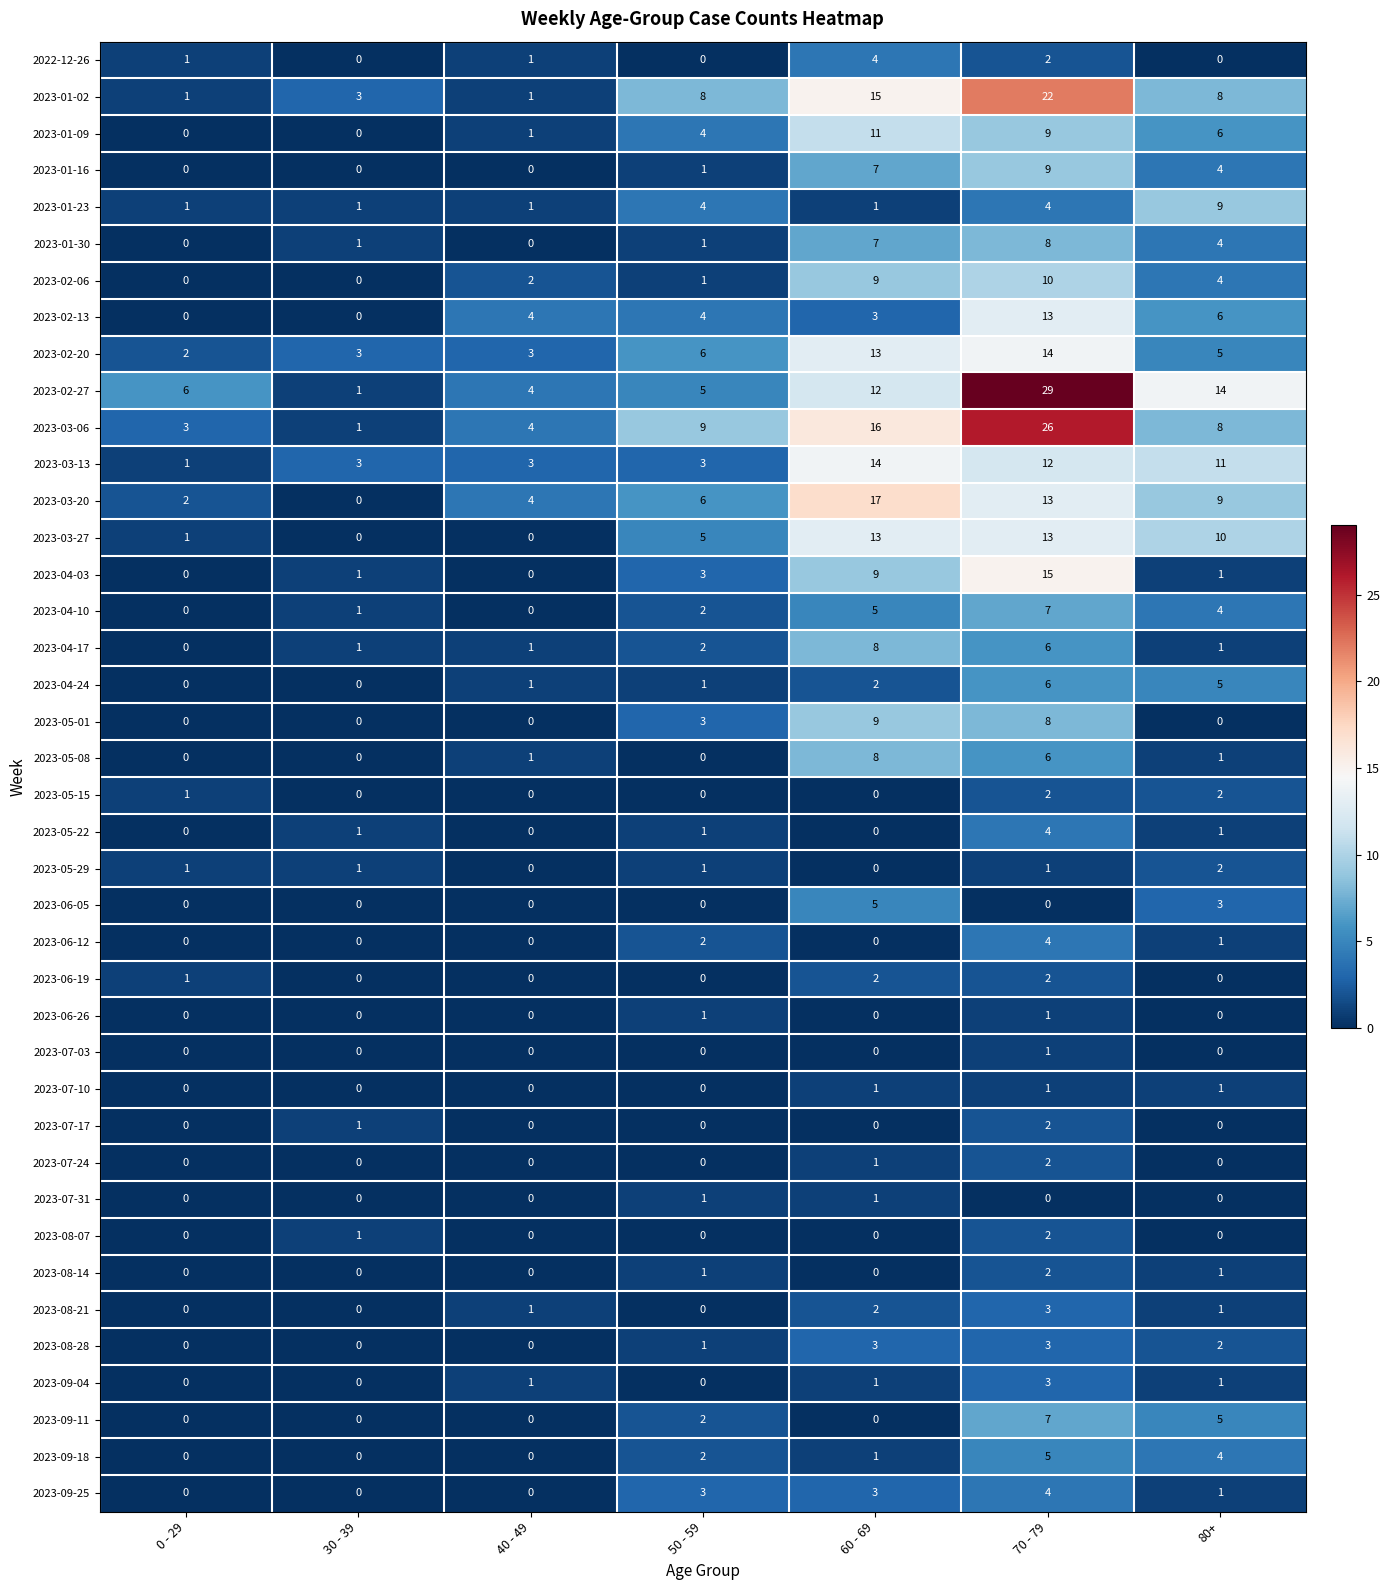

What is the sum of all 2023-03-20 values?

51